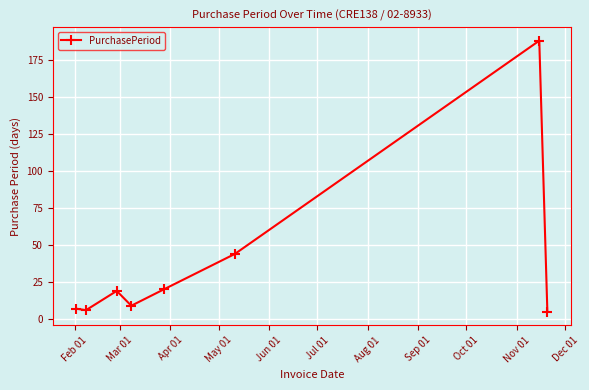

How many points are higher than both their immediate neighbors (excluding endpoints)?

2